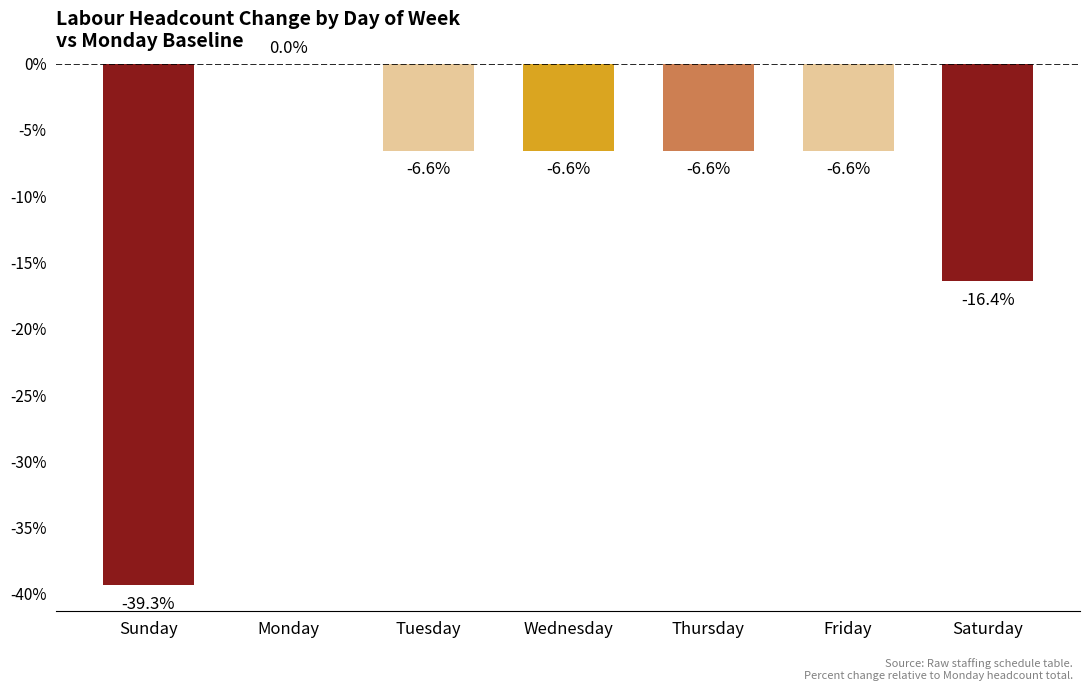

The chart shows a value of -21.8 at Saturday. True or false?

False